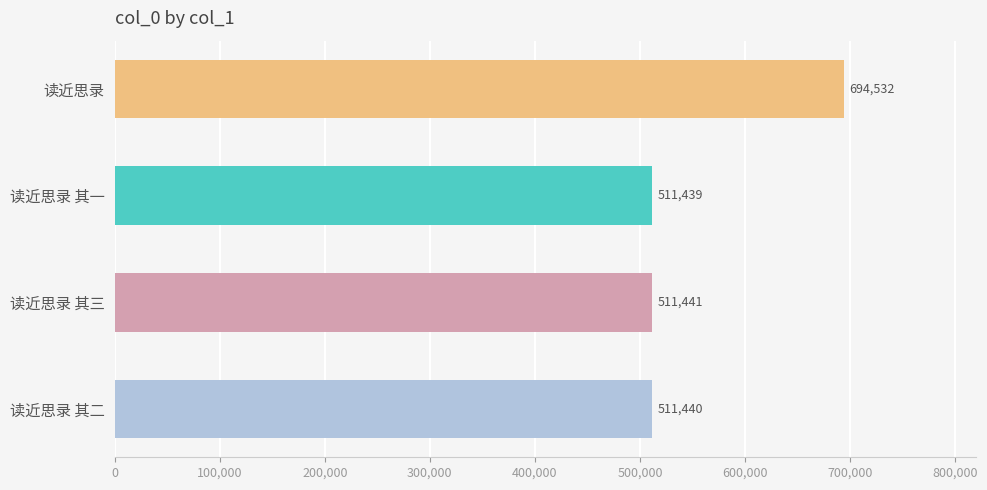

What is the difference between the maximum and minimum values?

183093